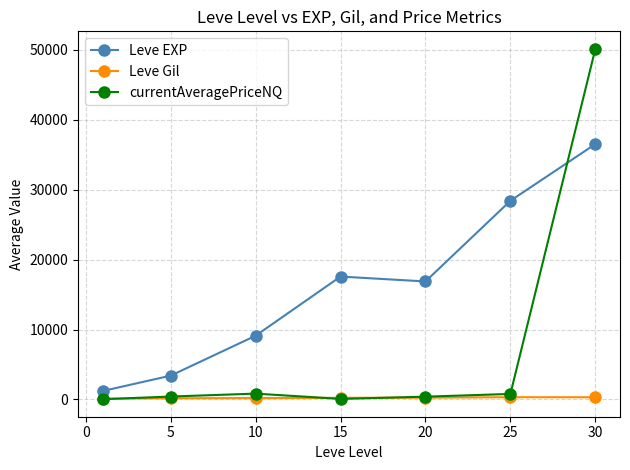

True or false: Leve EXP has more than 1 points higher than both neighbors.

False